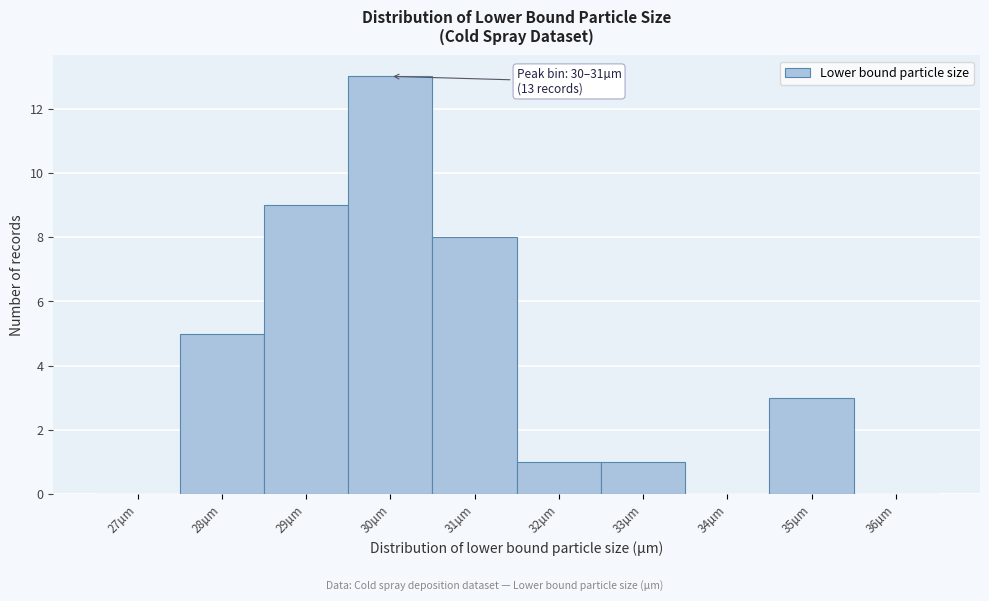

Reading left to right, list all the values displayed in this chart.

27µm=0	28µm=5	29µm=9	30µm=13	31µm=8	32µm=1	33µm=1	34µm=0	35µm=3	36µm=0